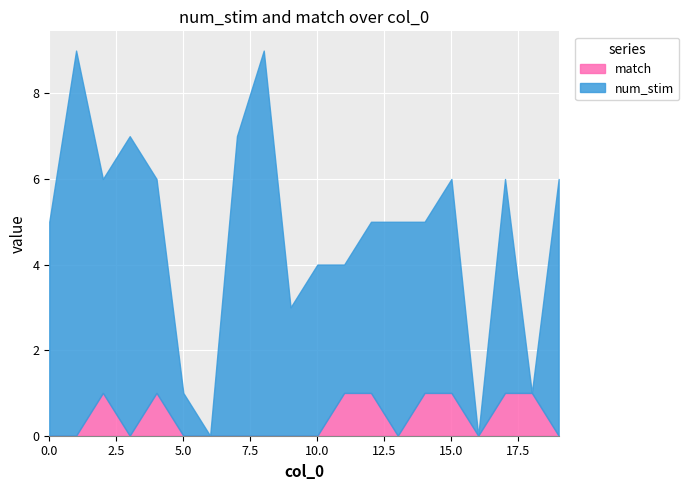

How many times do num_stim and match cross each other?

2